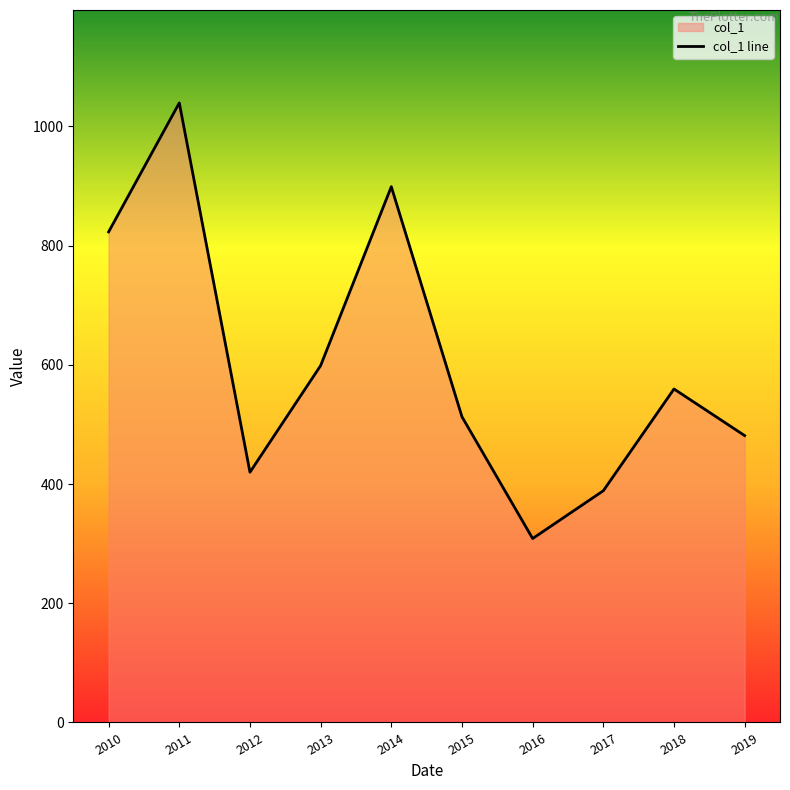

How many points are lower than both their immediate neighbors (excluding endpoints)?

2